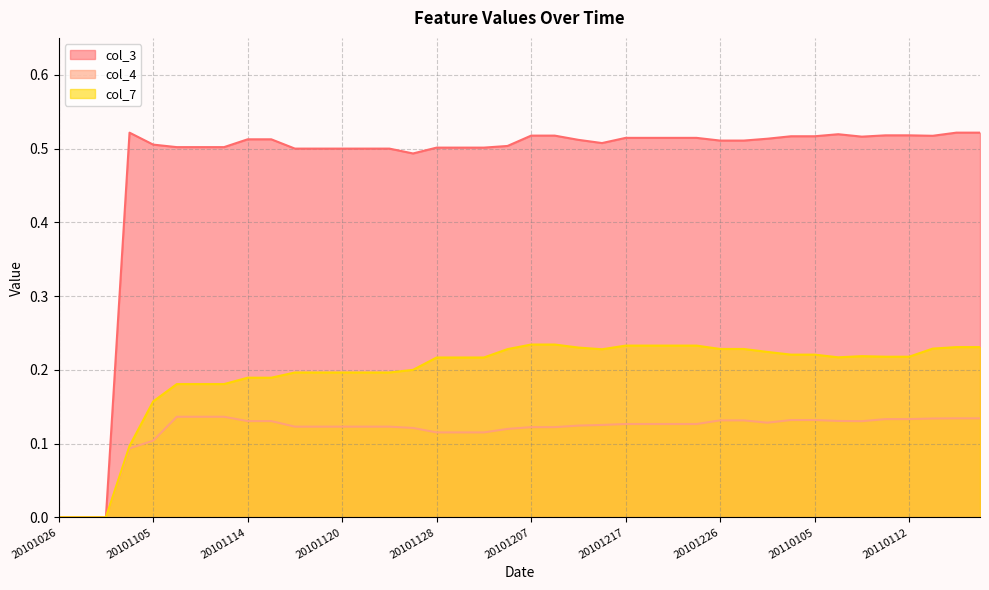

Count the col_3 values in the range 0 to 1.

40